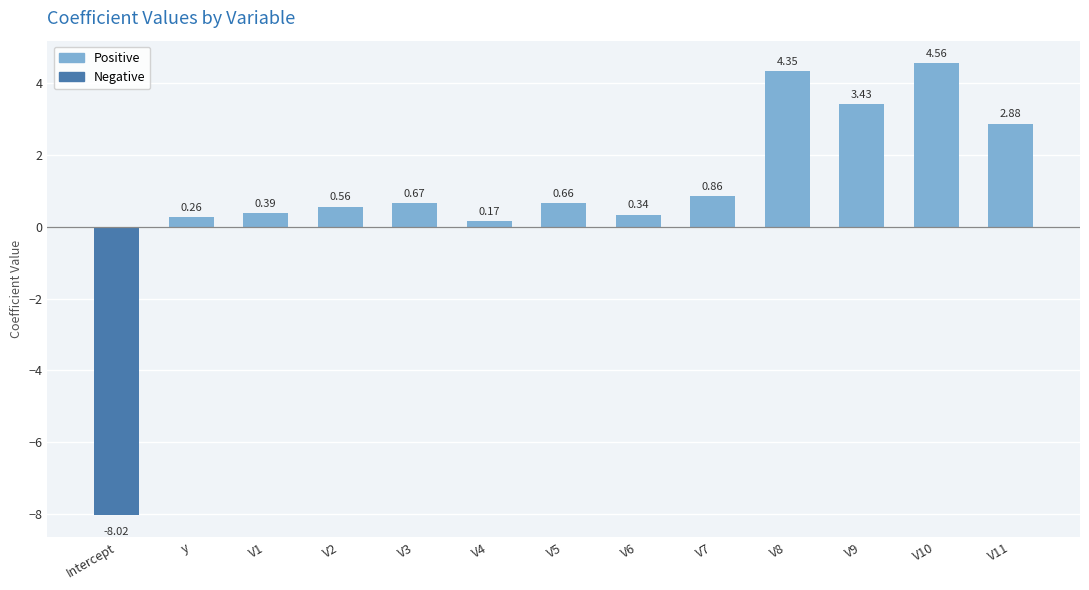

What is the label of the 3rd bar from the left?

V1